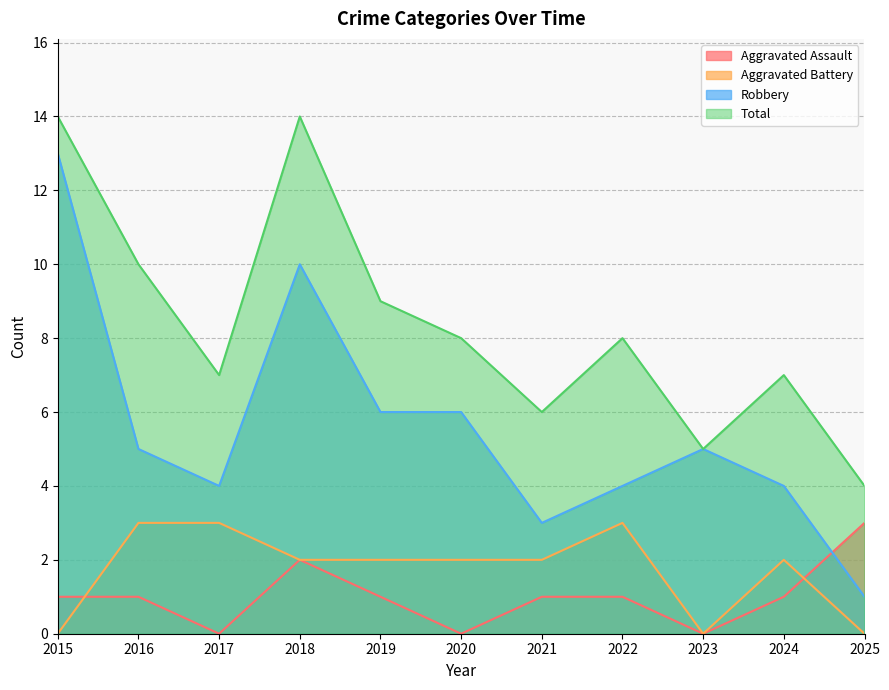

Which series has the largest range (max minus min)?

Robbery